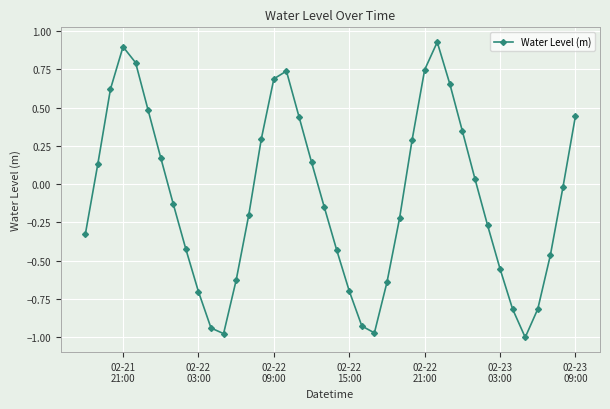

What is the difference between the second highest and second lowest values?

1.9